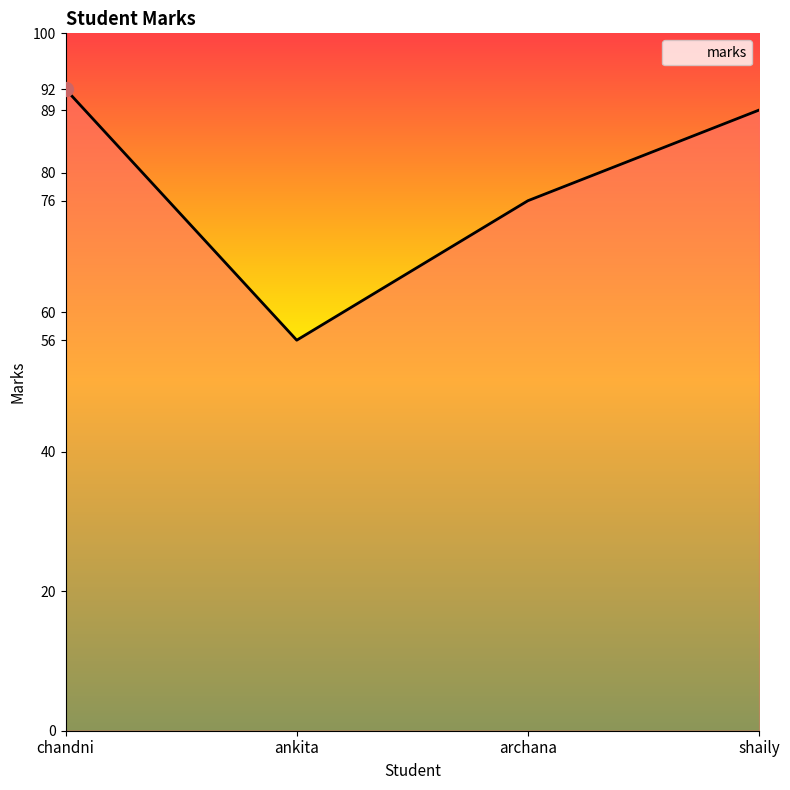

Where is the data nearest to the value 74?

archana